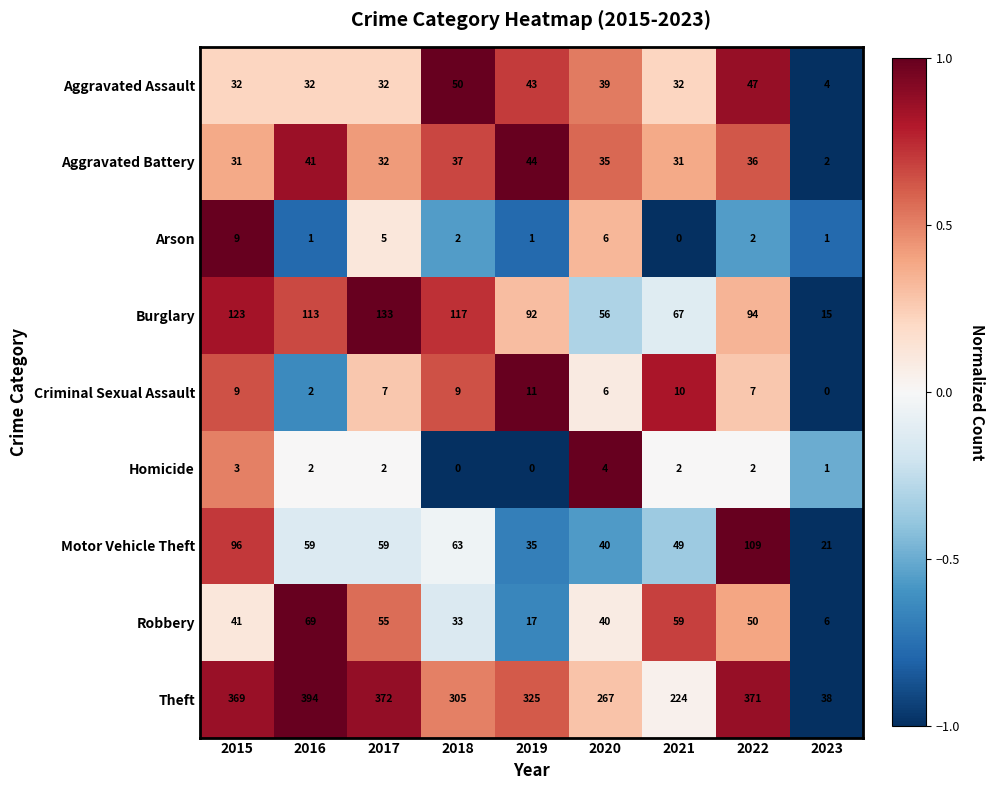

At which label does Robbery reach its minimum?

2023